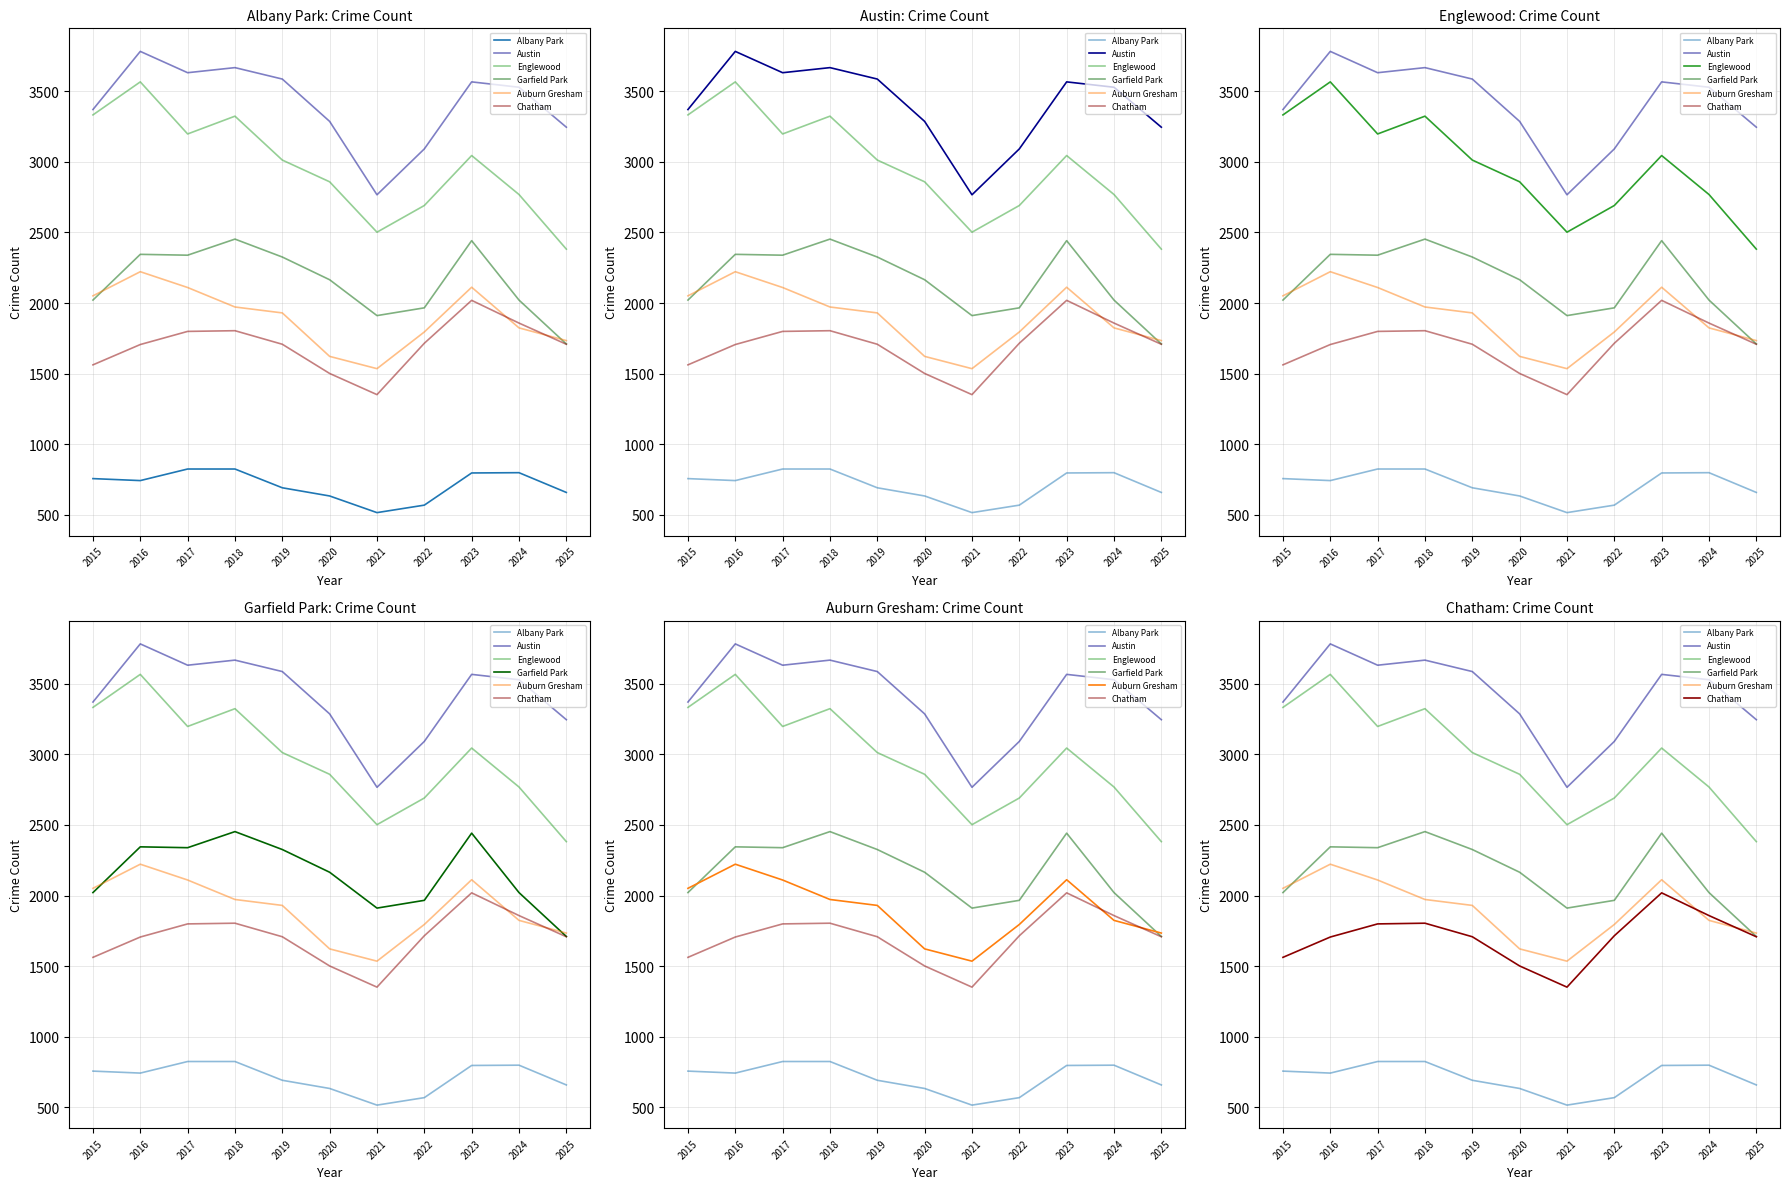

Reading left to right, extract all data points from this chart.

Albany Park: 756	742	824	824	691	633	515	568	796	798	658
Austin: 3371	3783	3632	3668	3587	3287	2767	3092	3567	3529	3246
Englewood: 3333	3567	3198	3324	3013	2859	2502	2691	3045	2769	2382
Garfield Park: 2021	2345	2339	2453	2326	2165	1911	1966	2442	2021	1710
Auburn Gresham: 2051	2222	2110	1972	1930	1622	1535	1795	2112	1824	1734
Chatham: 1562	1706	1799	1804	1708	1501	1351	1715	2019	1858	1708